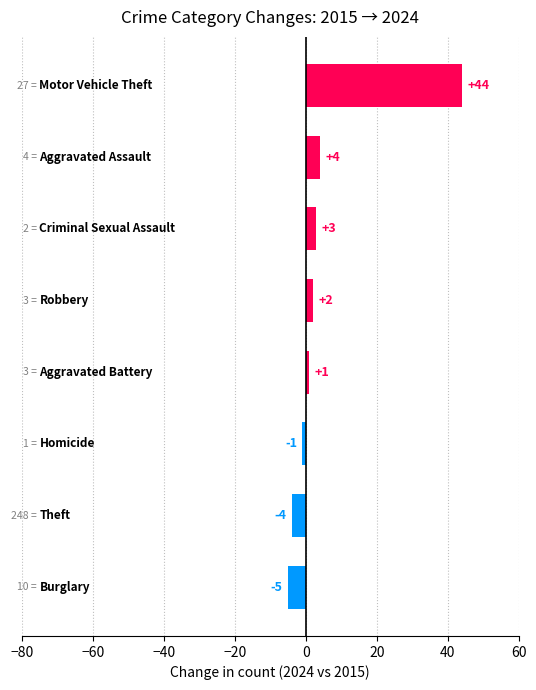

How many categories are shown in the chart?

8